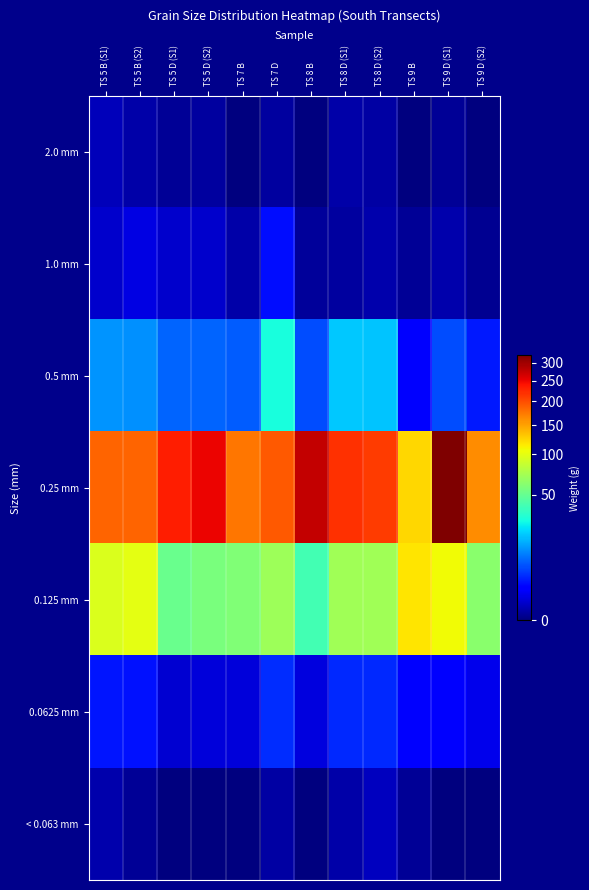

Which has a higher value, TS 5 B (S2) or TS 7 D?

TS 5 B (S2)